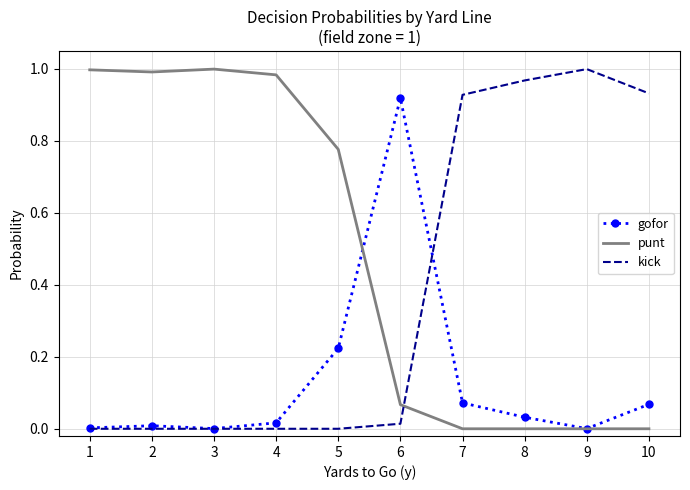

After their last crossing, which series has the higher values: kick or gofor?

kick